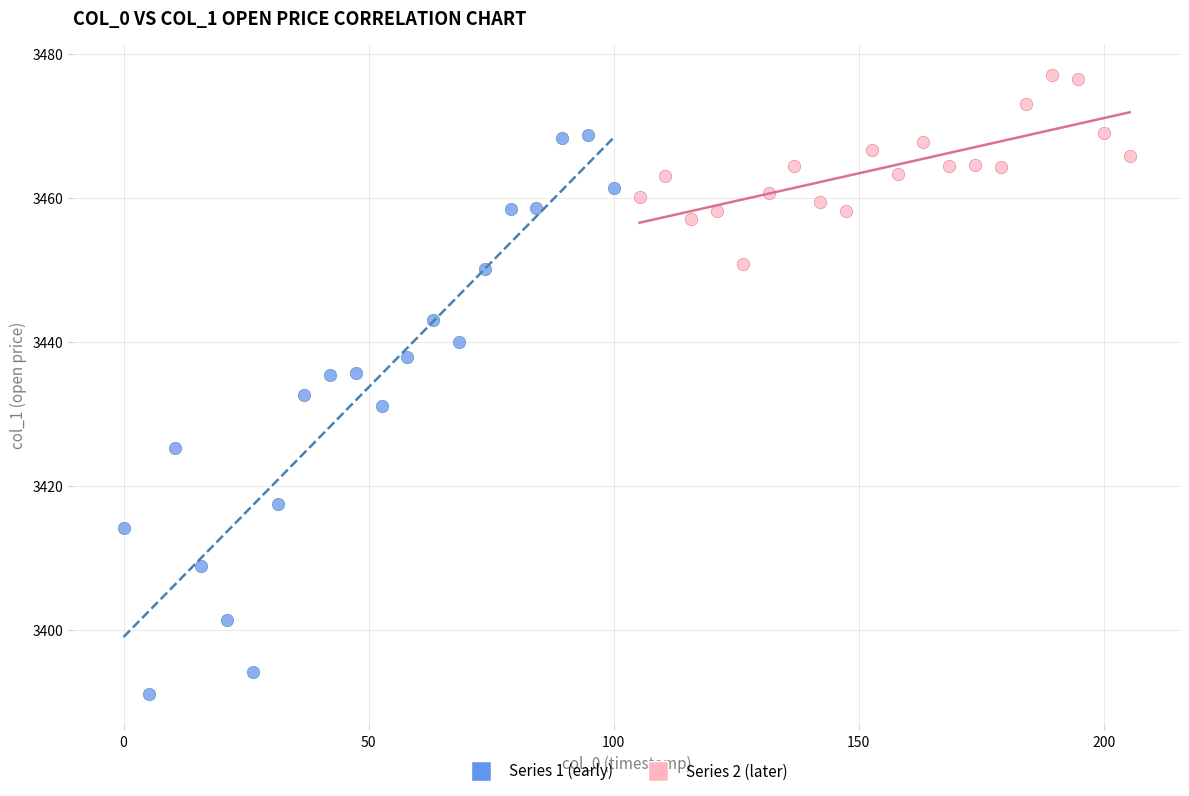

Which series contains the highest Y value?

Series 2 (later)